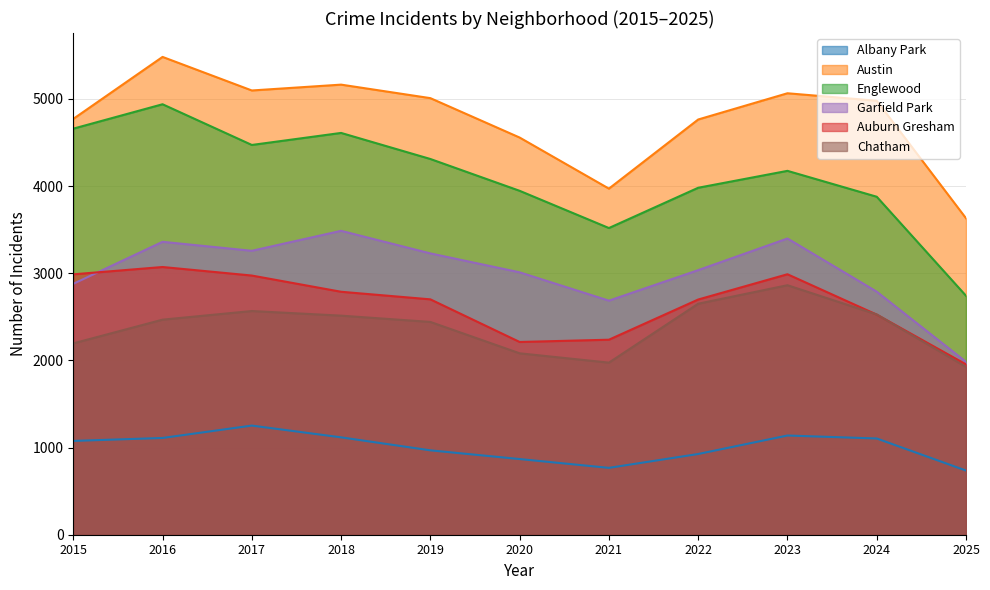

Which label corresponds to the smallest value in the chart?

2025